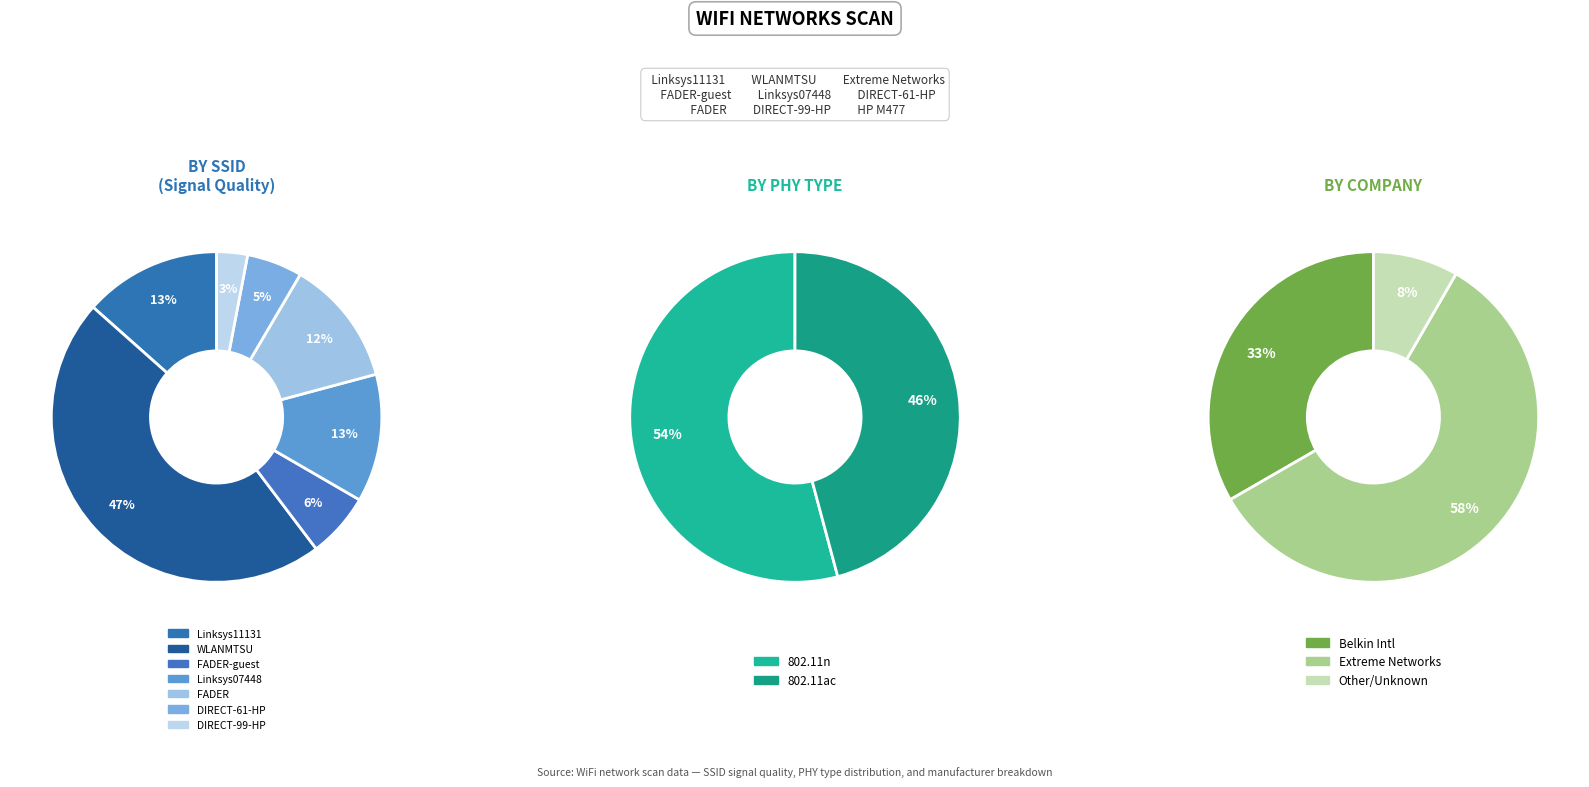

Which slice is the smallest?

DIRECT-99-HP M477 LaserJet